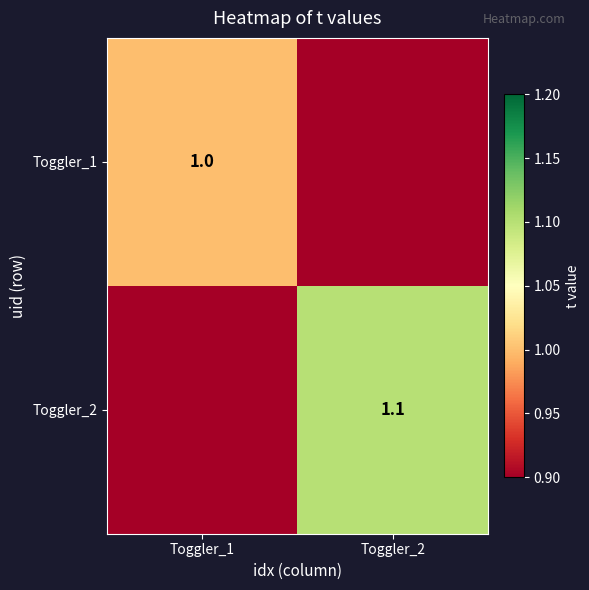

True or false: Toggler_1 has a value of 0.3 at Toggler_1.

False